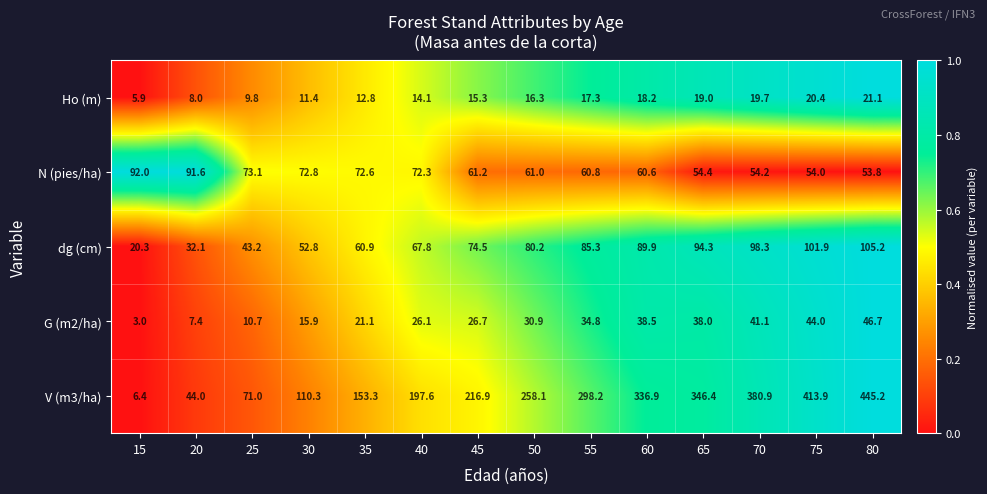

Rank the categories by G (m2/ha) value from lowest to highest.

15, 20, 25, 30, 35, 40, 45, 50, 55, 65, 60, 70, 75, 80